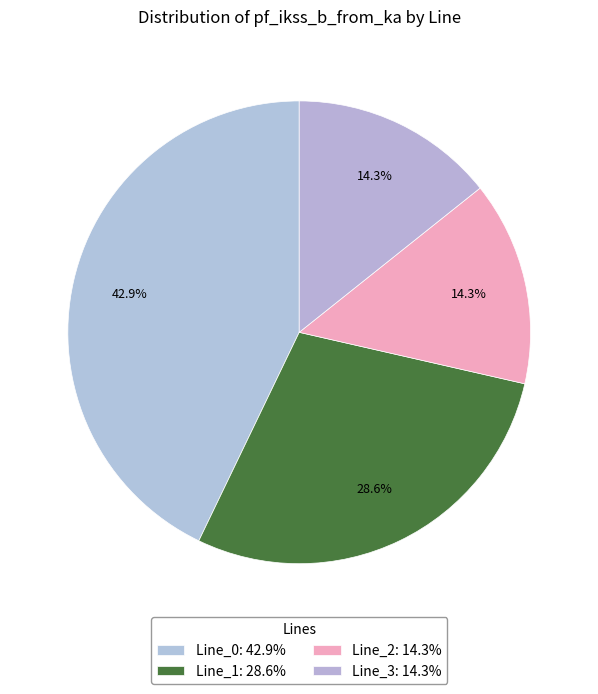

How many slices are in this pie chart?

4